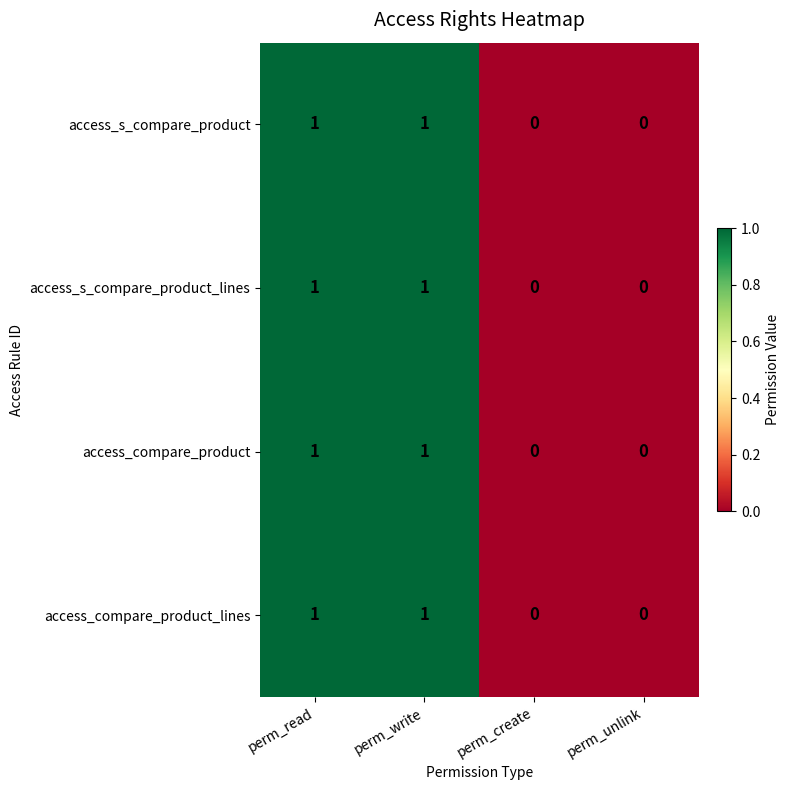

Count the access_compare_product_lines values in the range 0 to 1.

4